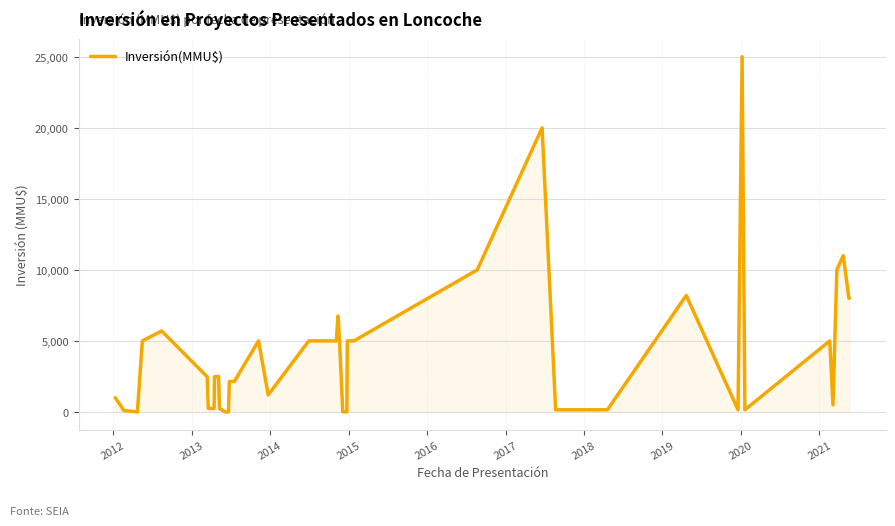

What is the difference between the maximum and minimum values?

25000